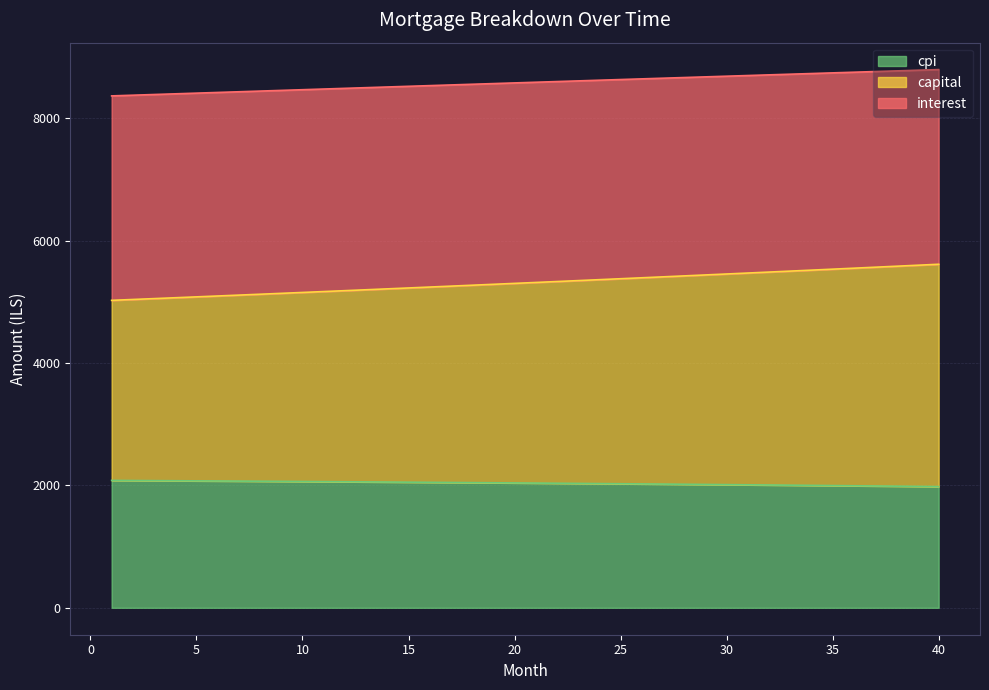

What is the difference between the highest and lowest values at 3?

6308.0